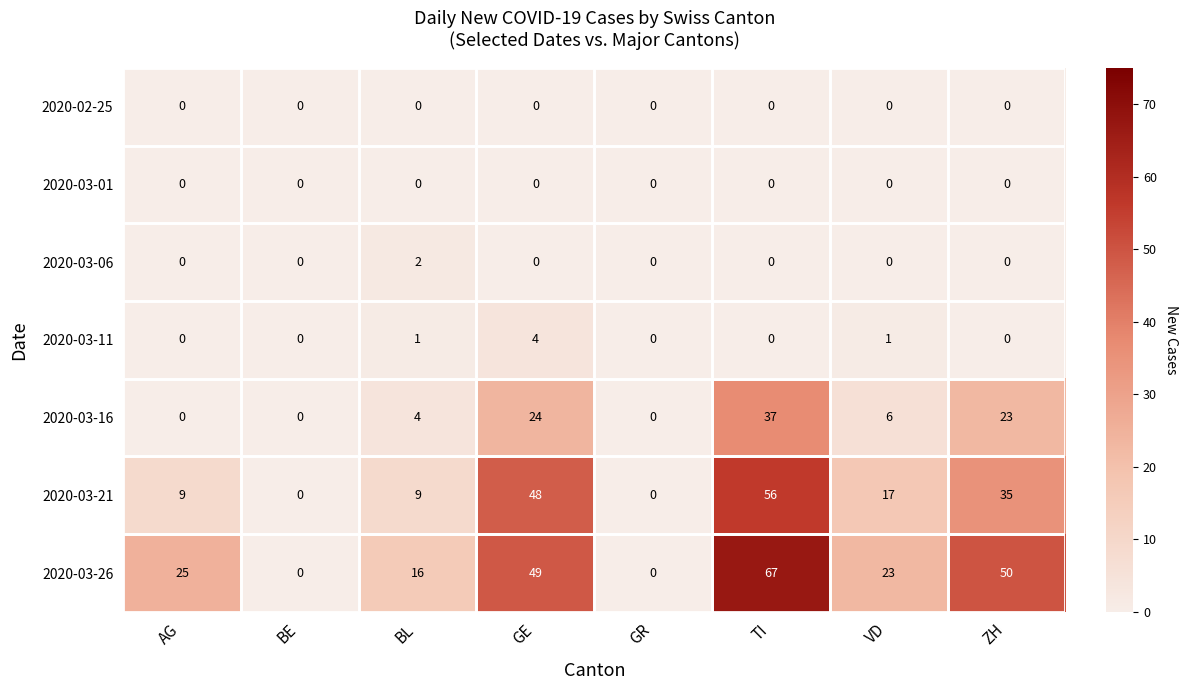

Where is 2020-03-26 nearest to the value 33?

AG